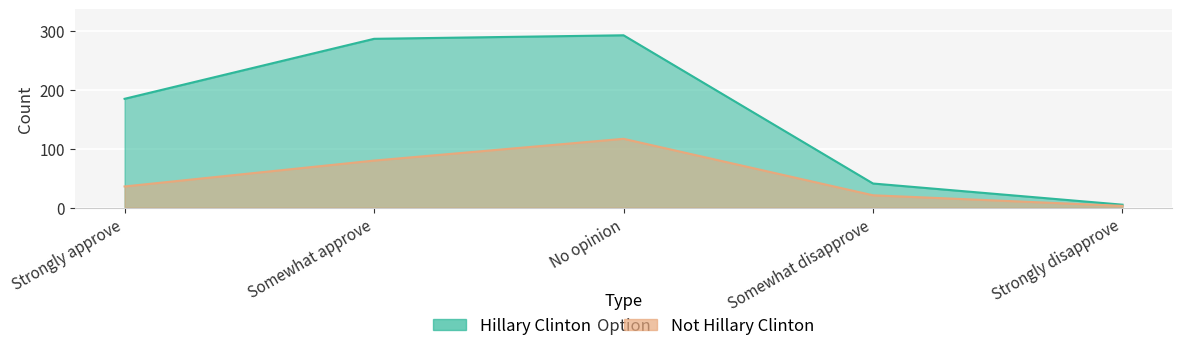

At which category is the sum across all series the highest?

No opinion